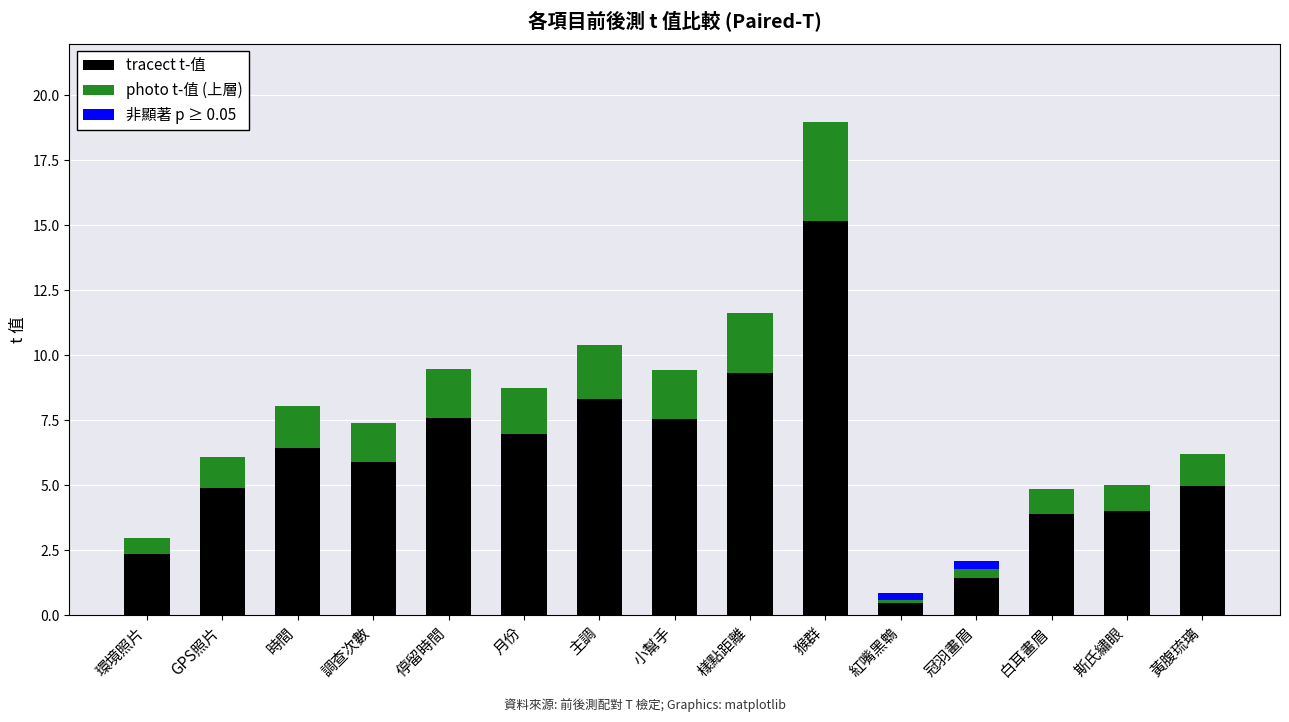

At which category is the sum across all series the highest?

猴群